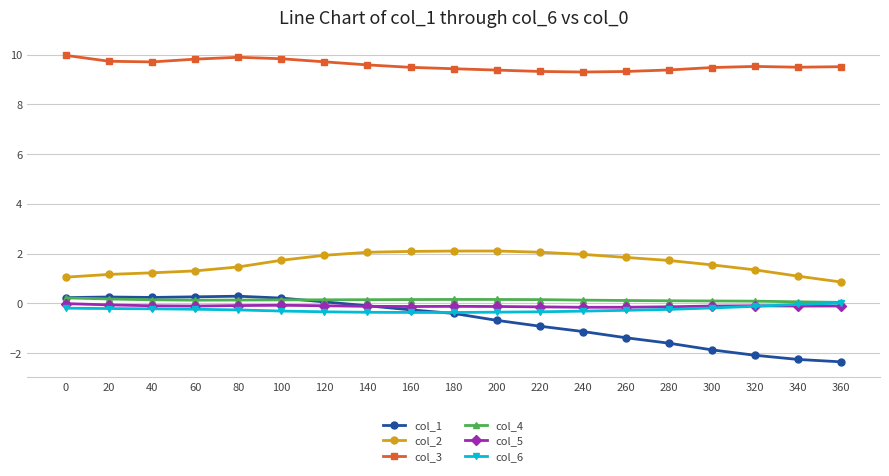

What is the value of the col_1 point at the 2nd from the left?

0.3